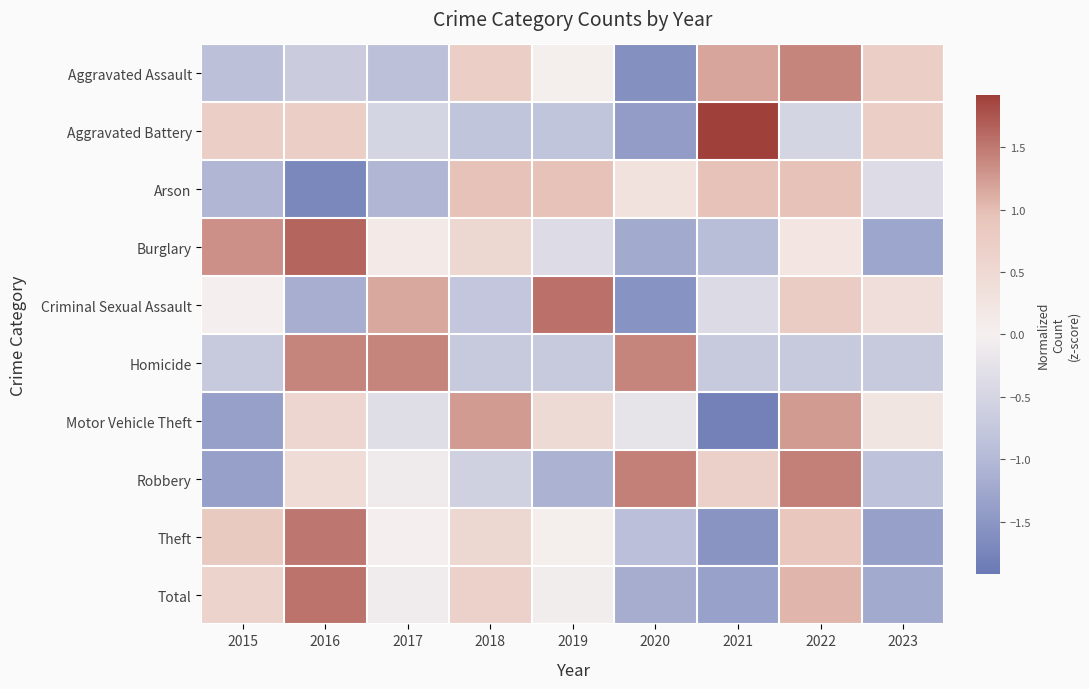

At how many categories does at least one series exceed -1?

9